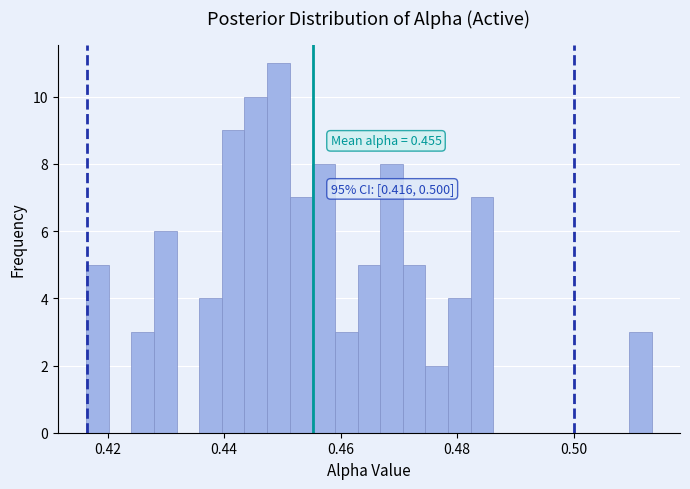

Read against the x-axis, roughly where is the centre of the tallest bar?

0.450